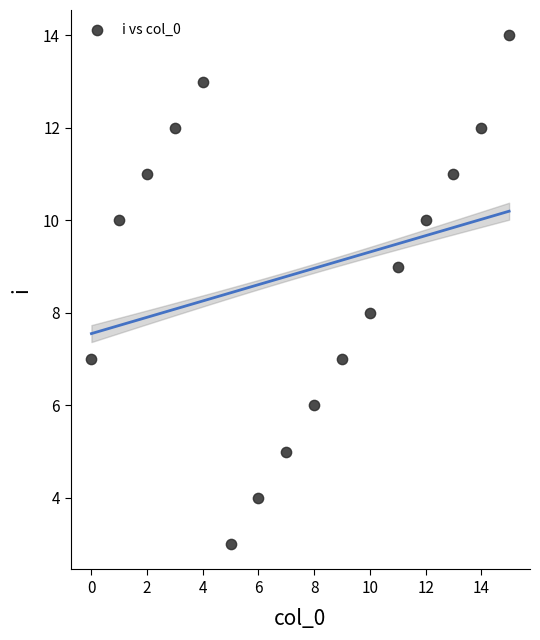

What is the range of Y values (max minus min)?

11